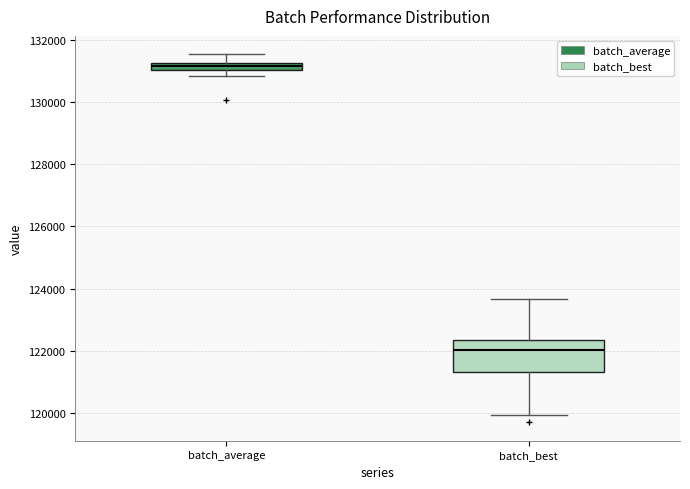

Which box's median line is the lowest?

batch_best